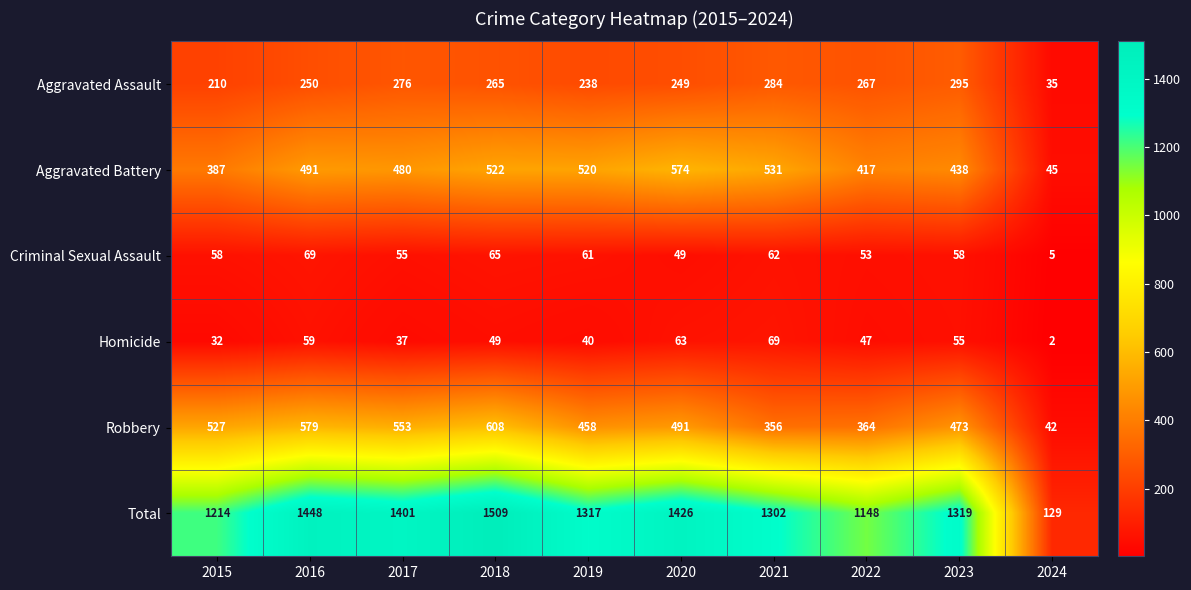

Read the Criminal Sexual Assault value at 2024, to the nearest 5.

5